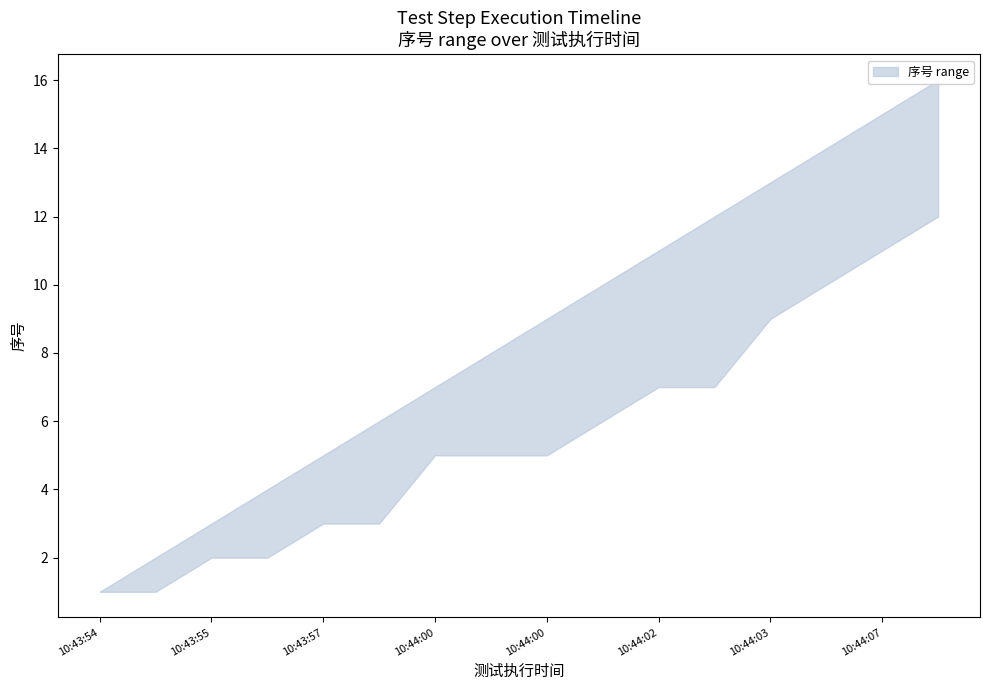

Between 2019-08-23 10:43:57 and 2019-08-23 10:43:55, which is larger?

2019-08-23 10:43:57